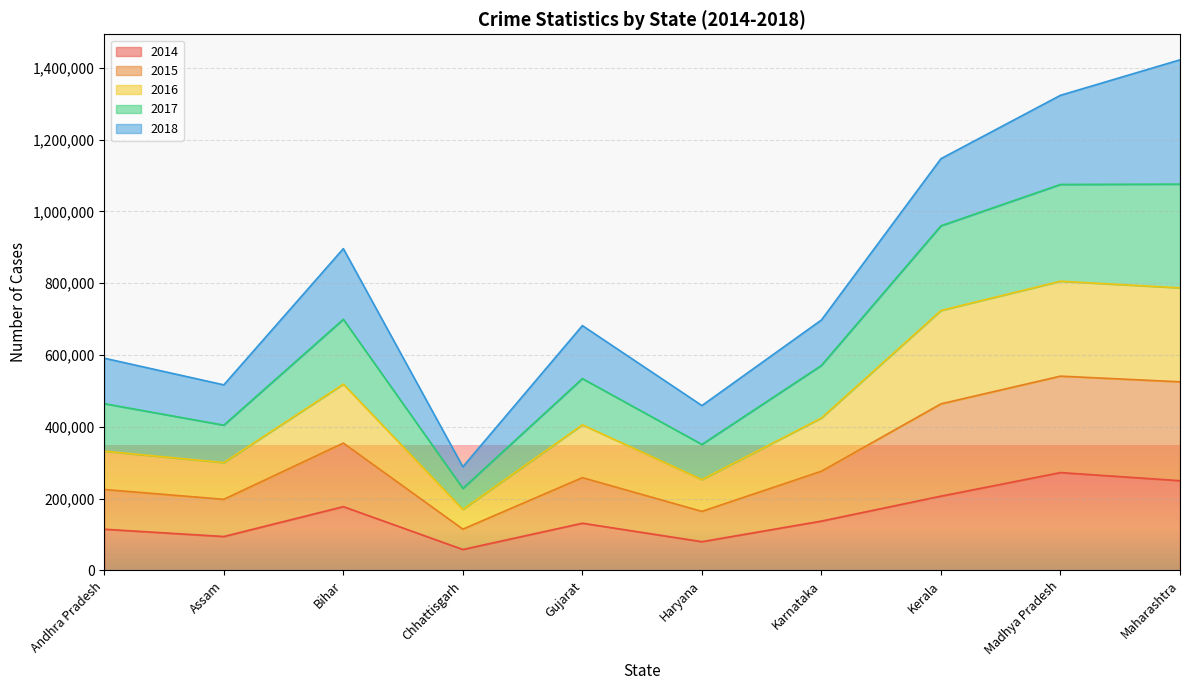

How many data points does each series have?

10